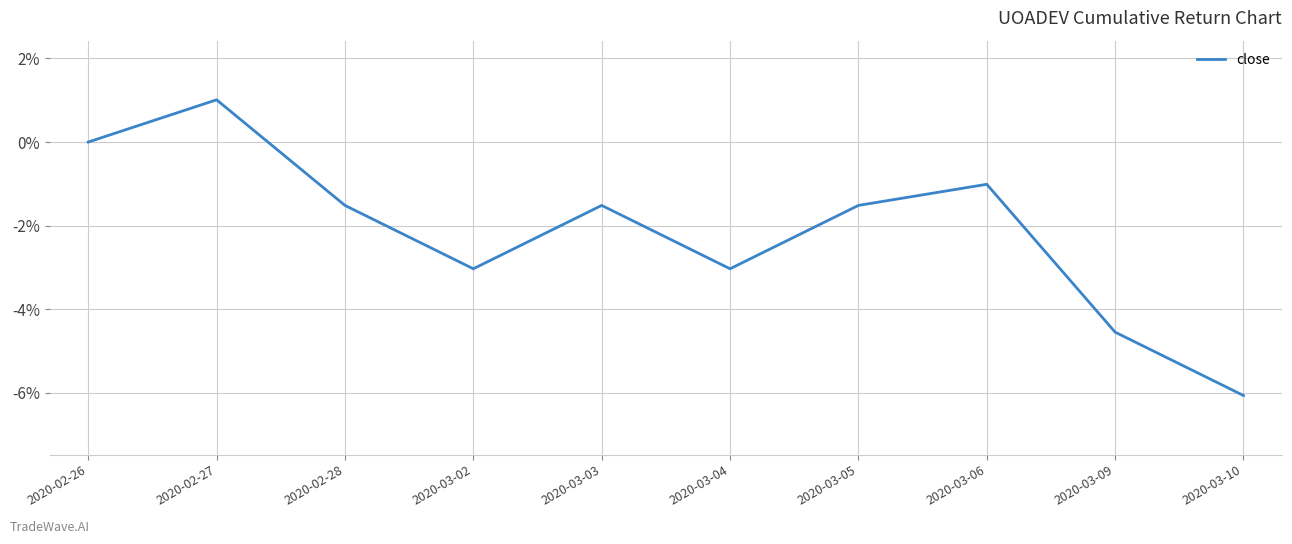

Which has a higher value, 2020-03-03 or 2020-03-06?

2020-03-06